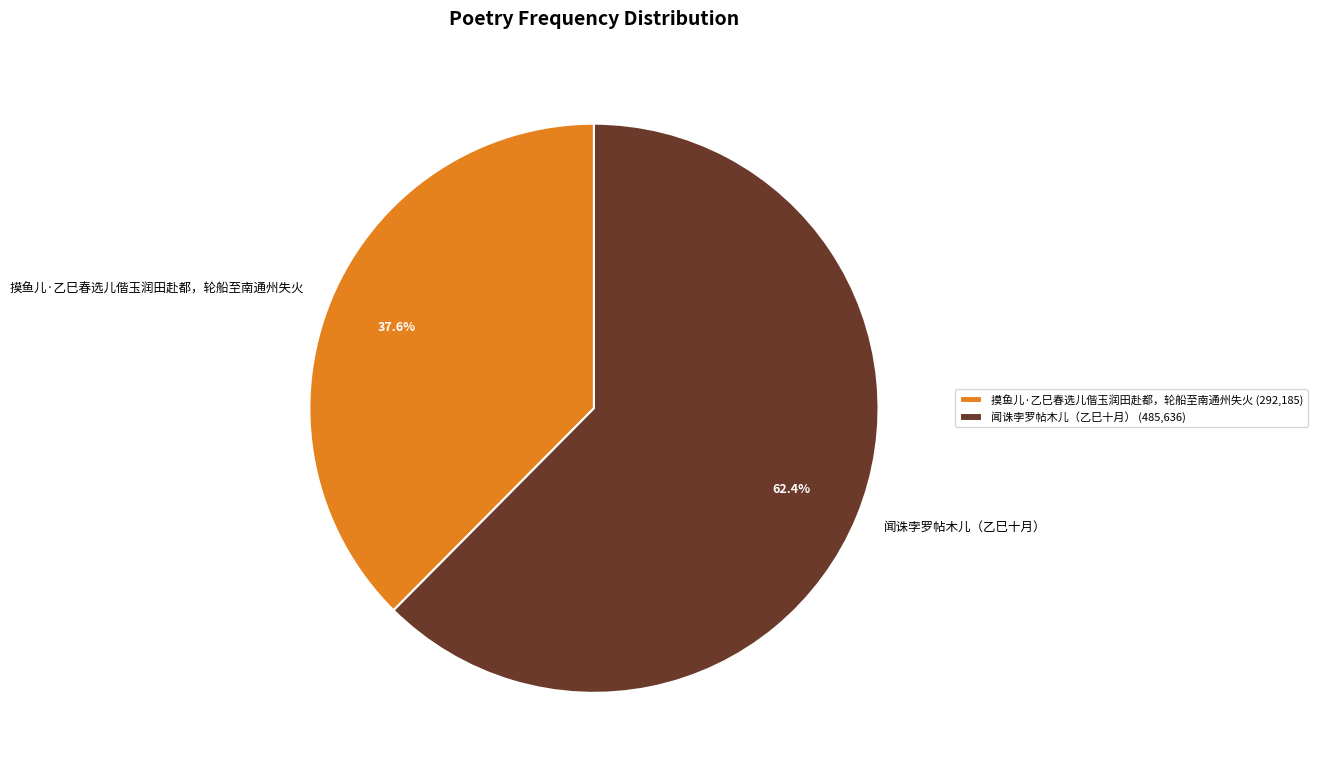

How many slices are in this pie chart?

2